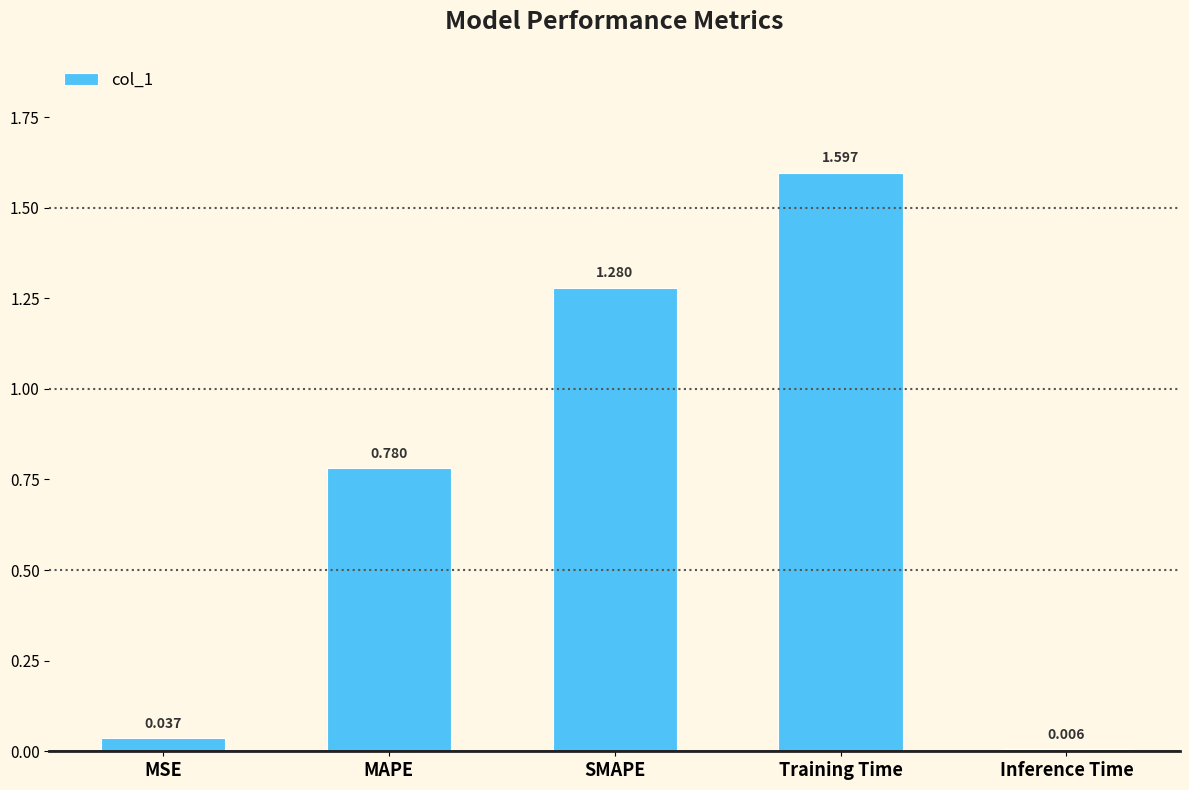

What is the average value?

0.7